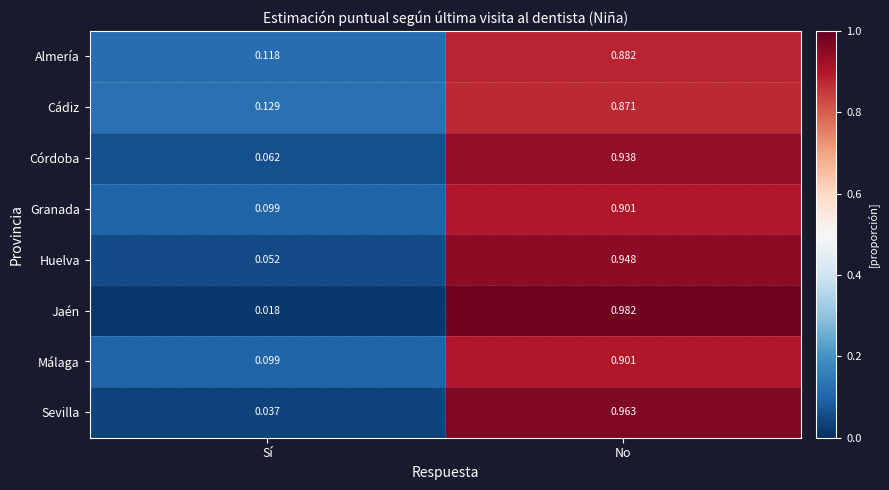

Which label corresponds to the smallest value in the chart?

Sí